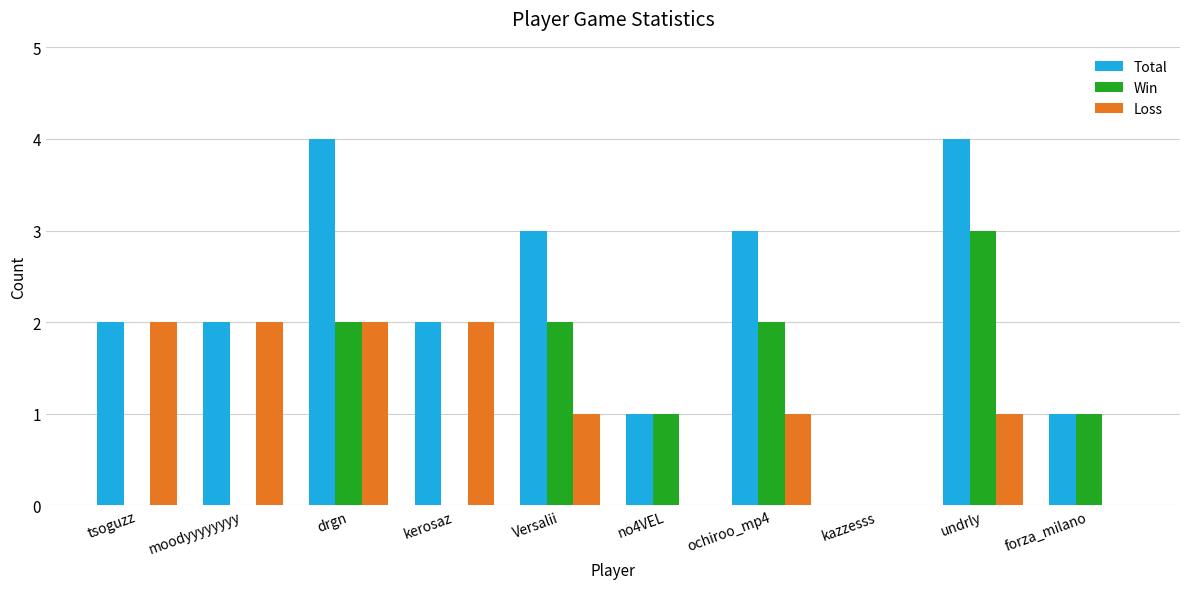

Reading left to right, what are all the values shown in this chart?

Total: tsoguzz=2	moodyyyyyyyy=2	drgn=4	kerosaz=2	Versalii=3	no4VEL=1	ochiroo_mp4=3	kazzesss=0	undrly=4	forza_milano=1
Win: tsoguzz=0	moodyyyyyyyy=0	drgn=2	kerosaz=0	Versalii=2	no4VEL=1	ochiroo_mp4=2	kazzesss=0	undrly=3	forza_milano=1
Loss: tsoguzz=2	moodyyyyyyyy=2	drgn=2	kerosaz=2	Versalii=1	no4VEL=0	ochiroo_mp4=1	kazzesss=0	undrly=1	forza_milano=0